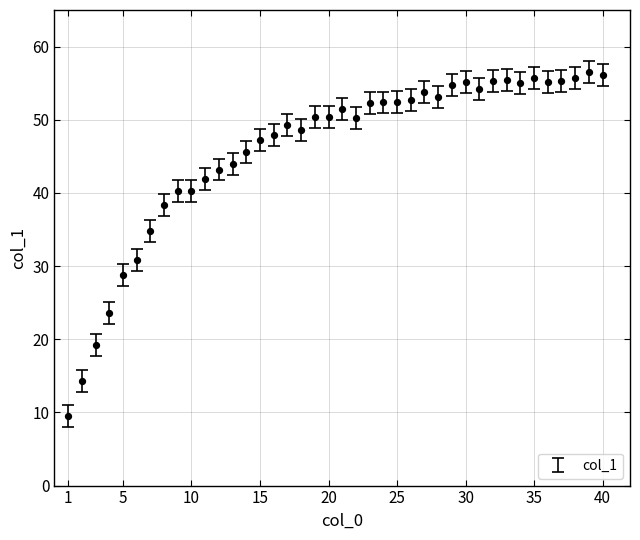

What is the range of Y values (max minus min)?

47.1